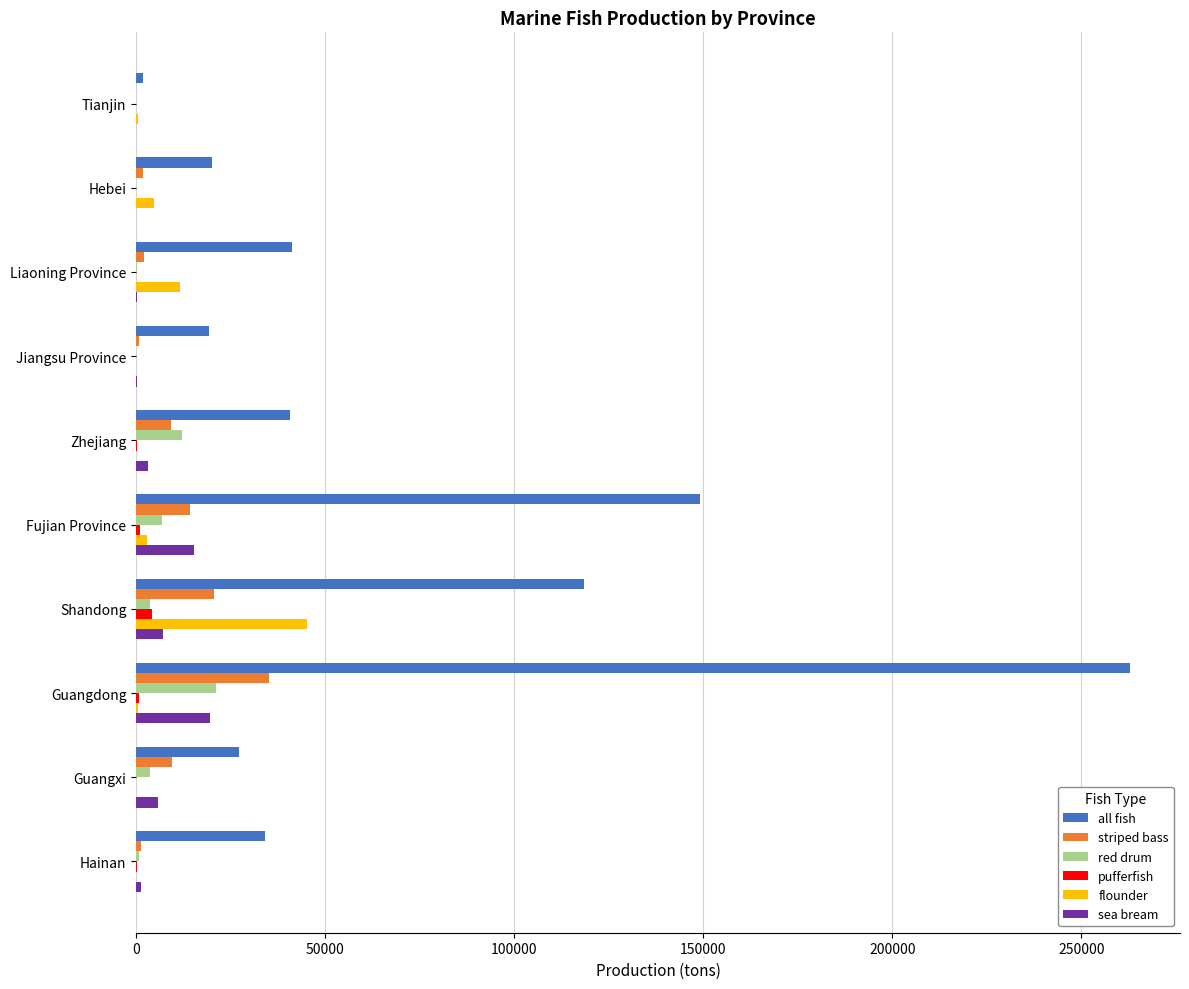

How many categories are shown in the chart?

10